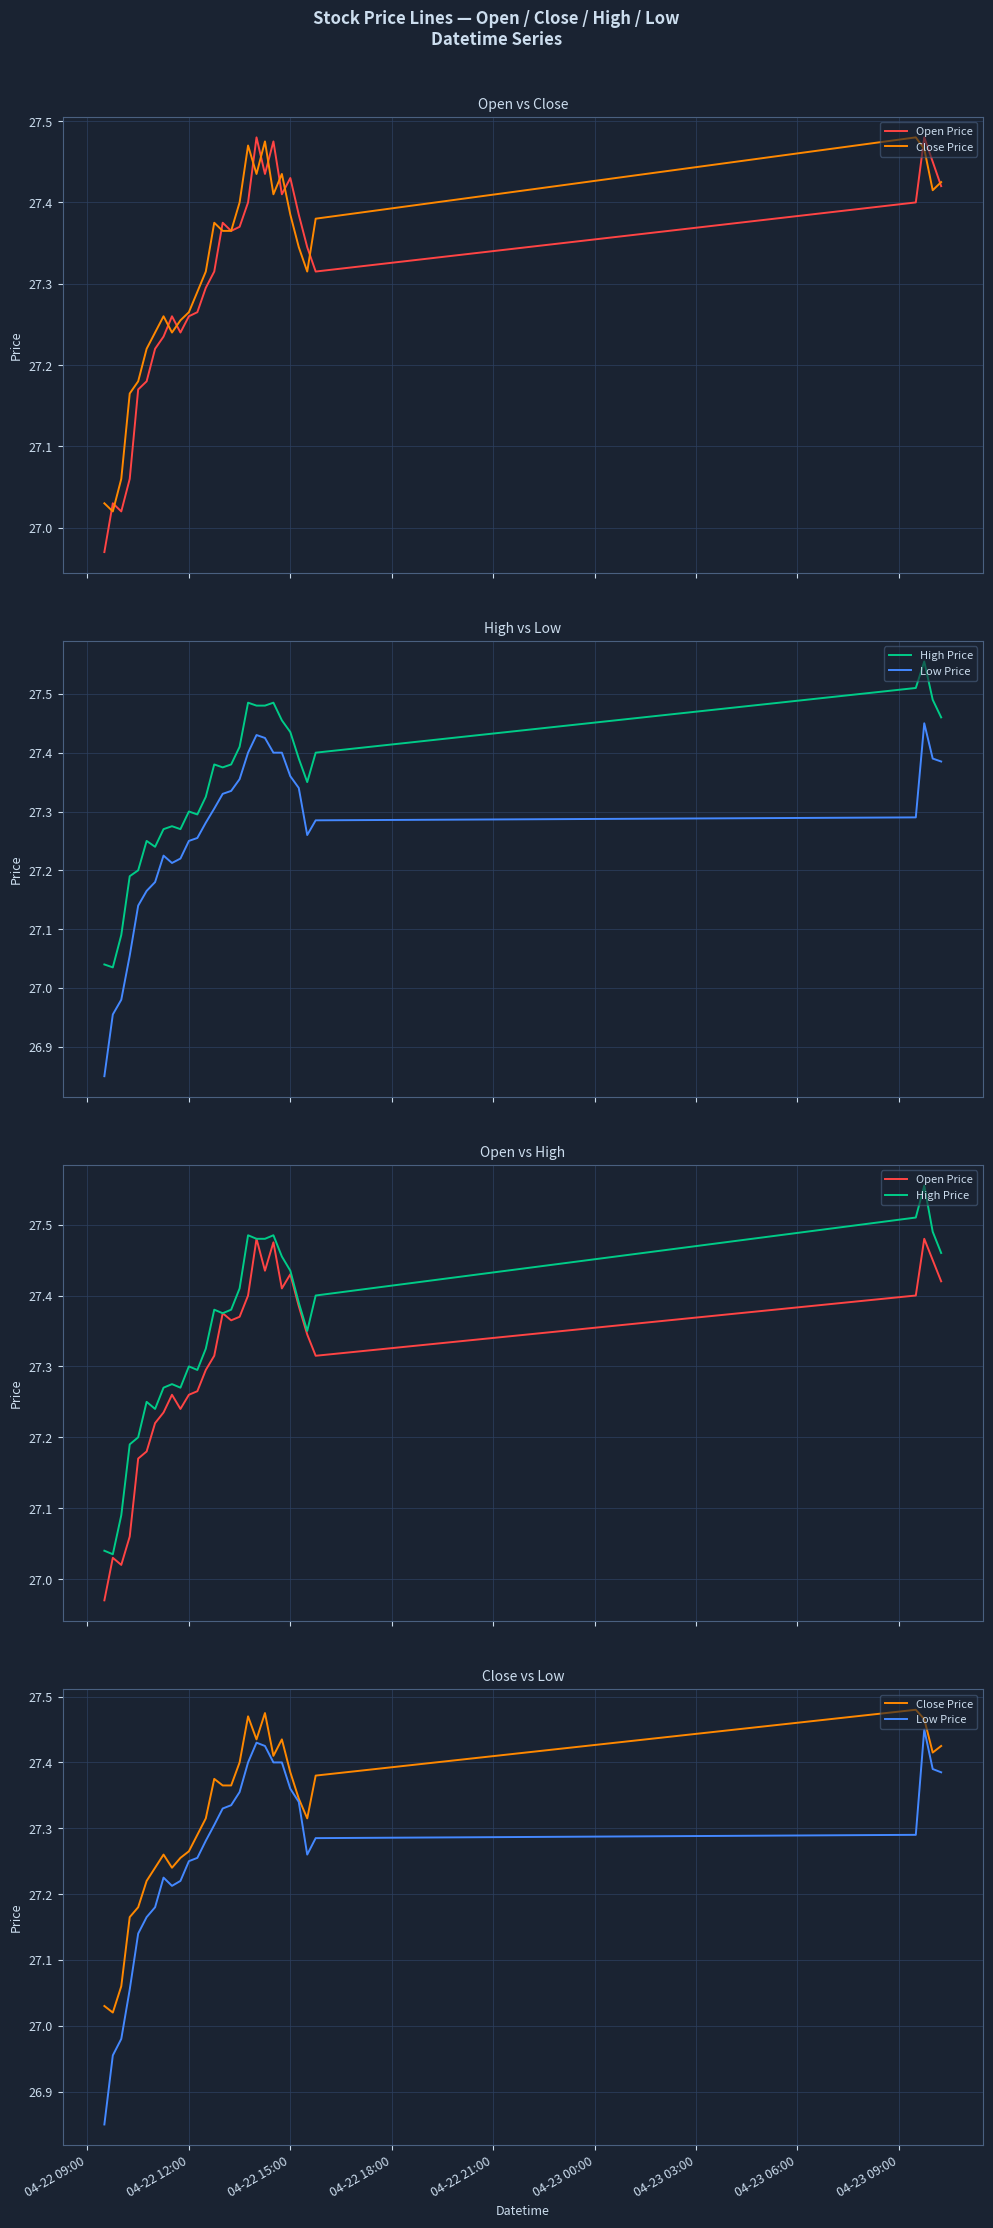

The Low Price series shows 9.5 at 11. True or false?

False